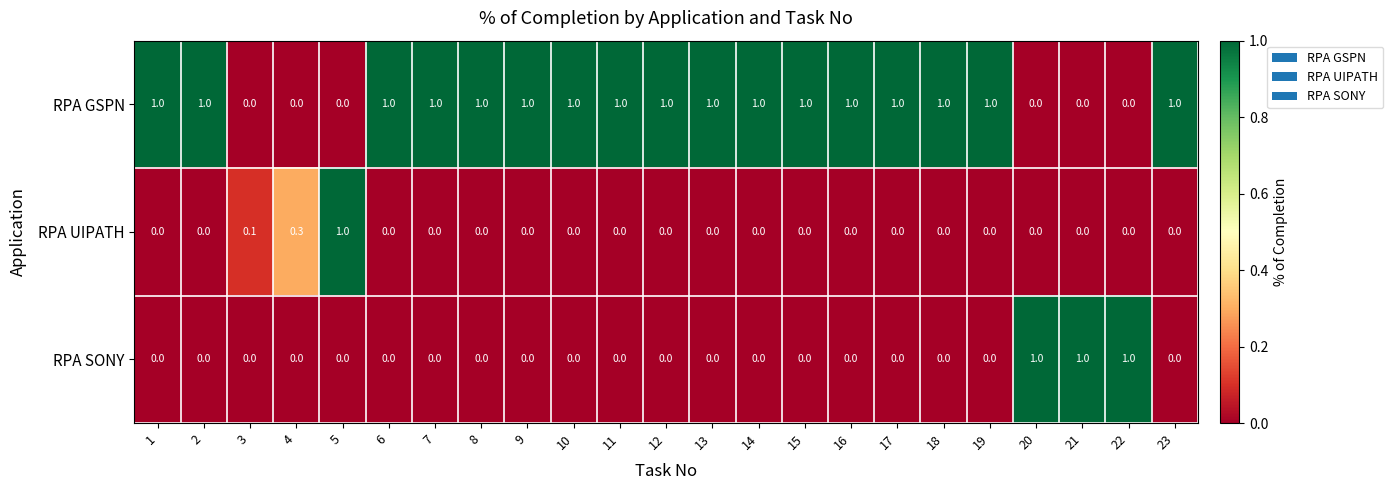

Count the RPA UIPATH values in the range 0 to 1.

23